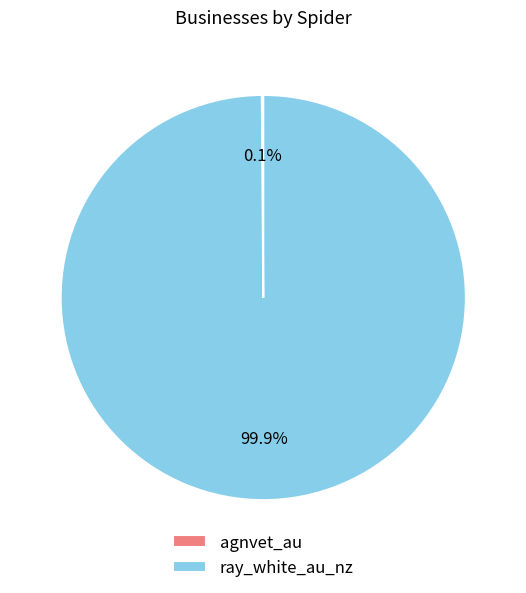

How much of the chart is everything except ray_white_au_nz?

0.1%